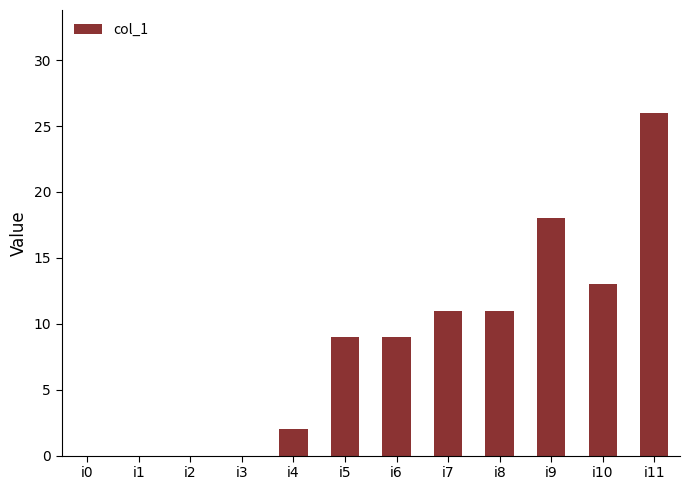

Which category has the highest value across all series?

i11